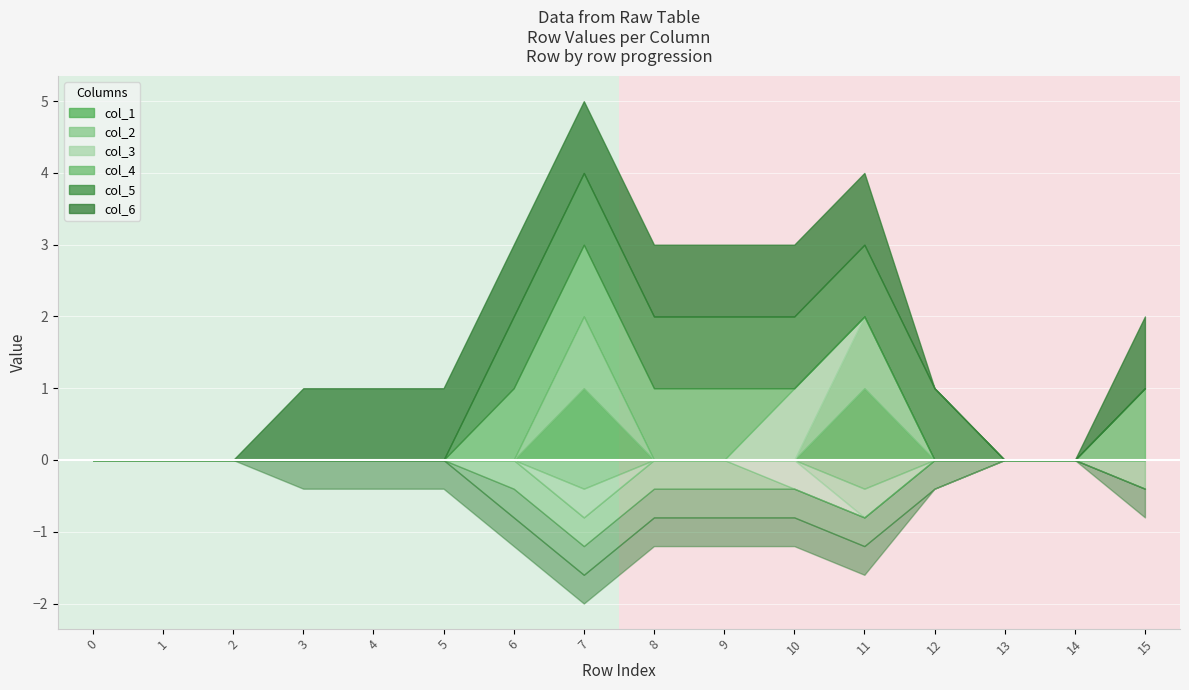

What is the total value across all series at 4?

1